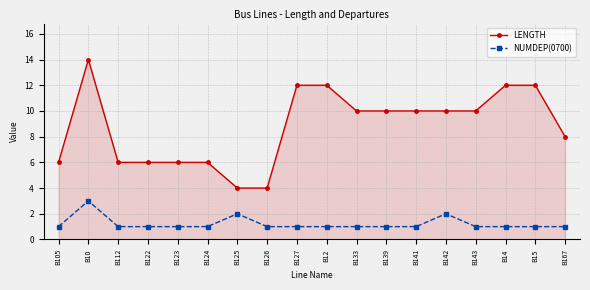

True or false: LENGTH and NUMDEP(0700) cross at least once.

False